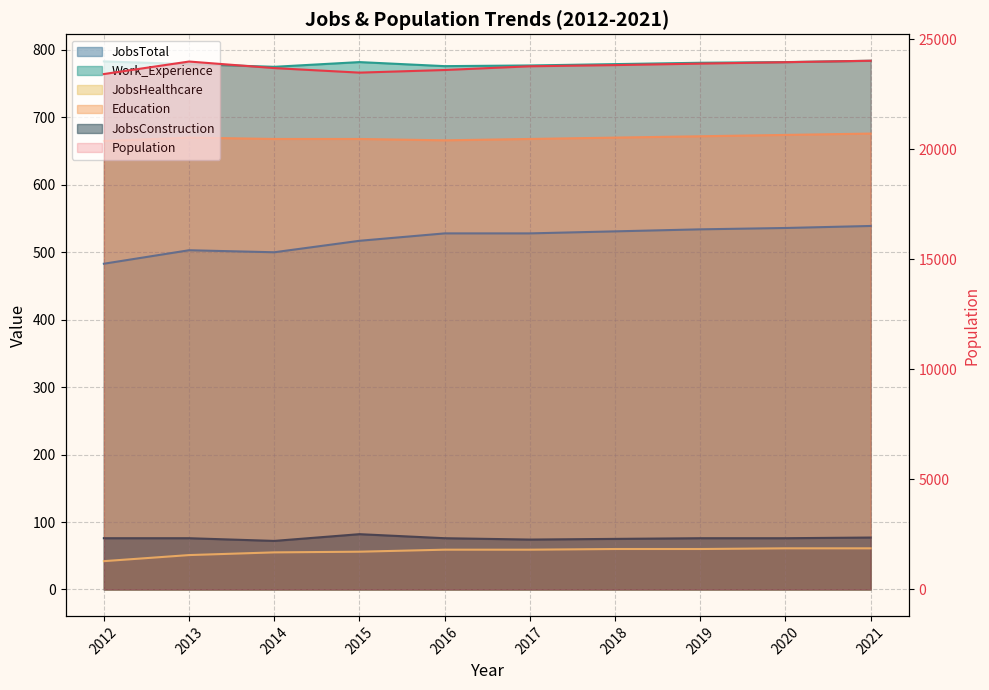

The value of JobsConstruction at 2016 is 39. True or false?

False